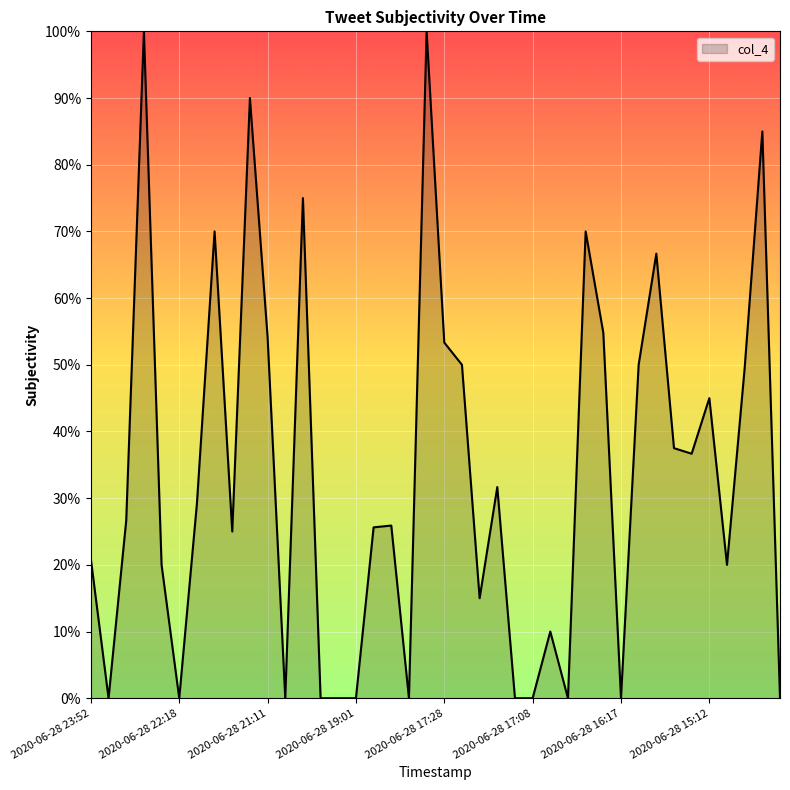

How many values exceed 0?

28